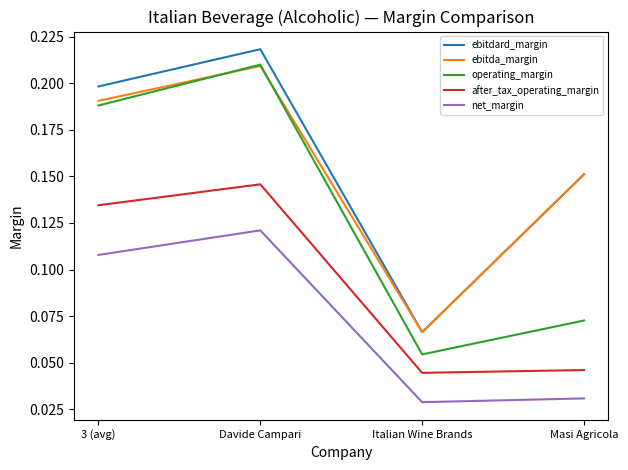

True or false: net_margin and after_tax_operating_margin cross at least once.

False